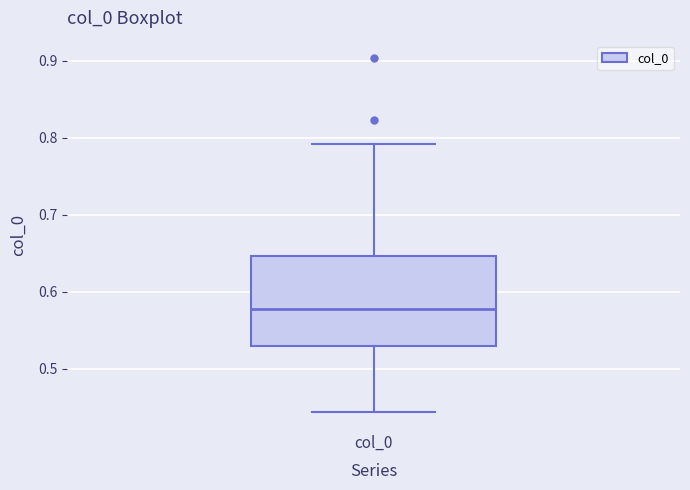

Read this box plot against the y-axis: the position of the median line, the range covered by the box, and the ends of both whiskers. The values are not printed on the chart, so give them approximately, as read against the axis.

median 0.58, box 0.53 to 0.65, whiskers 0.44 to 0.79